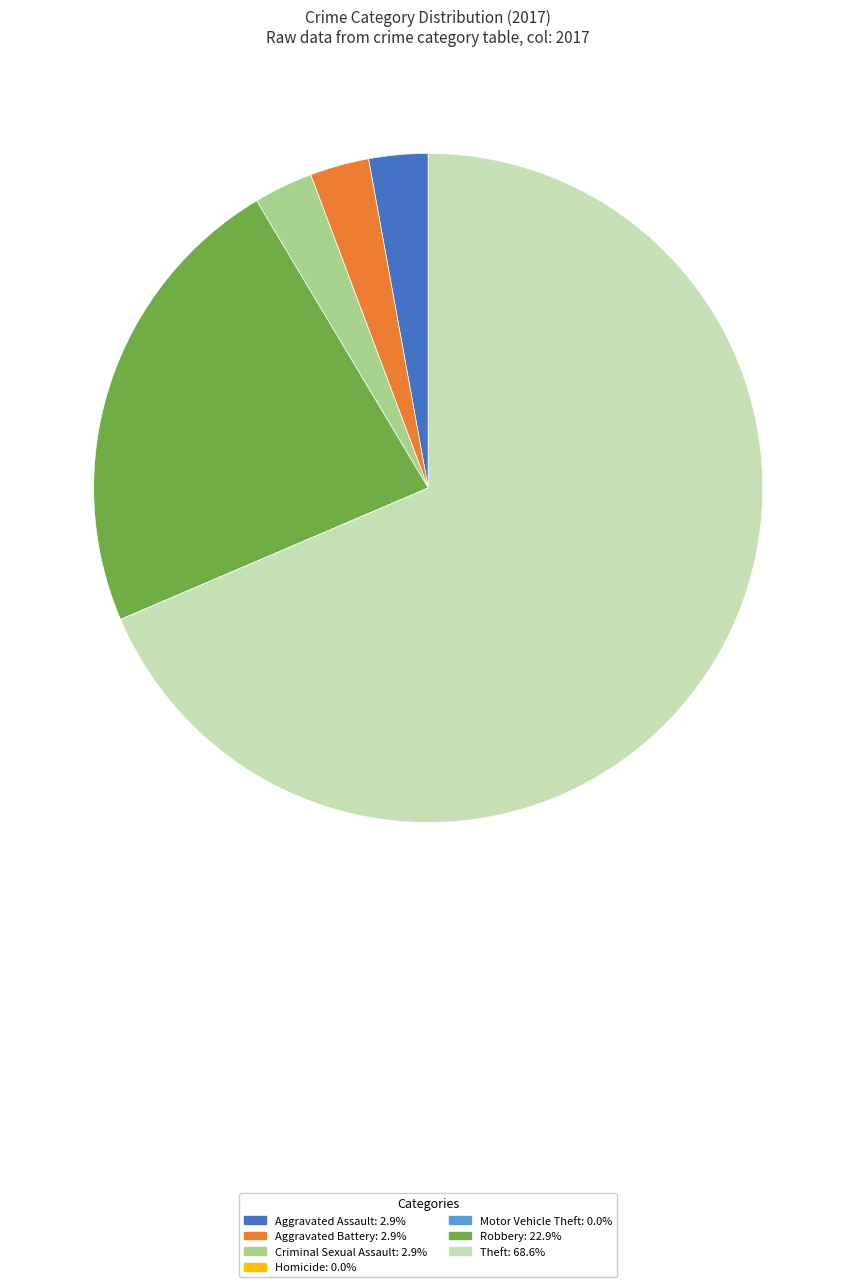

Is there a majority slice in this chart?

Yes